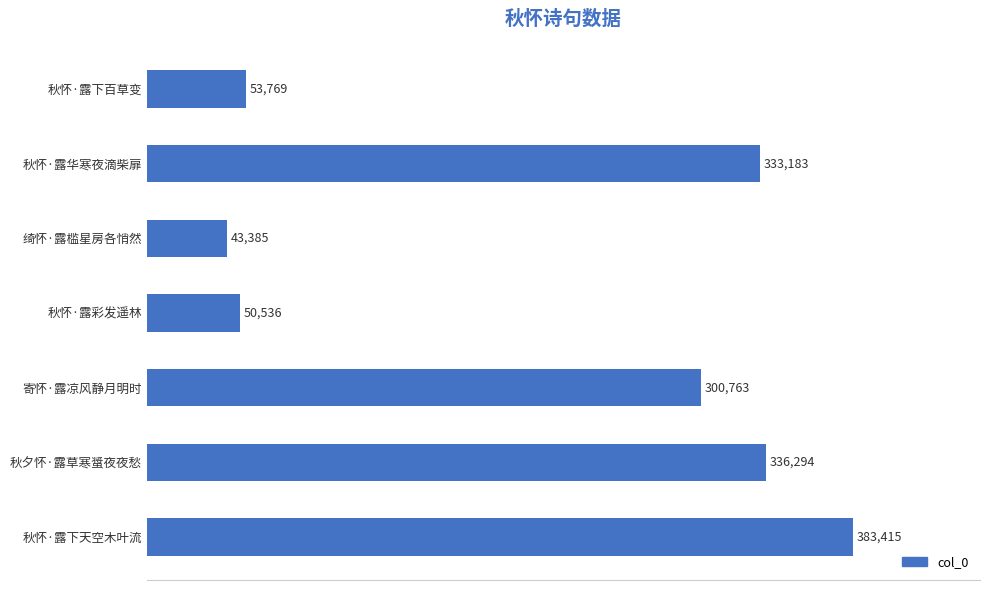

What value does the data have at 寄怀·露凉风静月明时?

300763